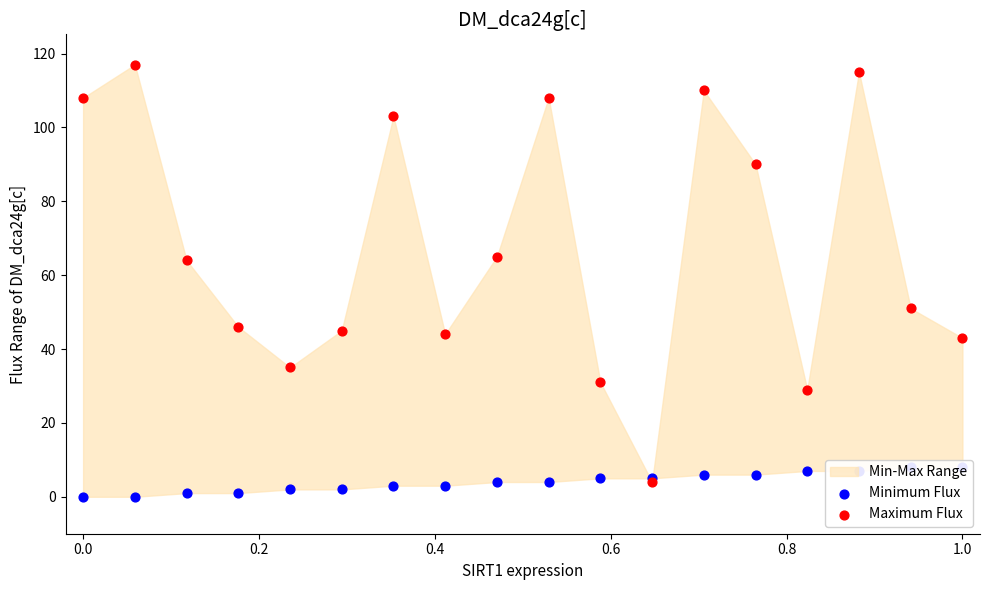

Which series reaches the maximum Y coordinate?

Maximum Flux